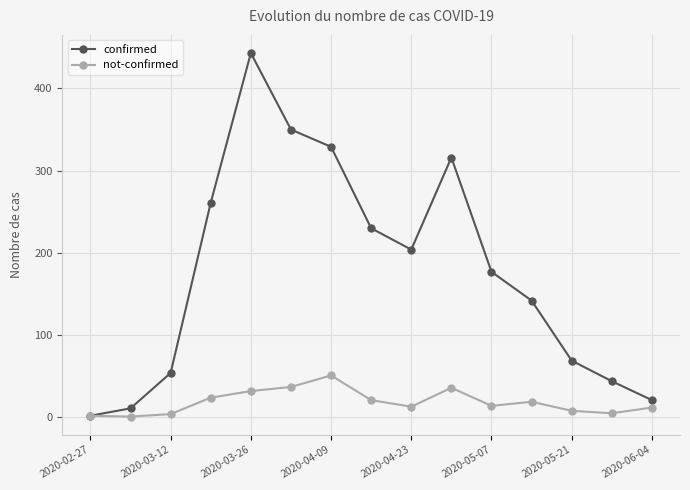

Which series has the largest total across all categories?

confirmed